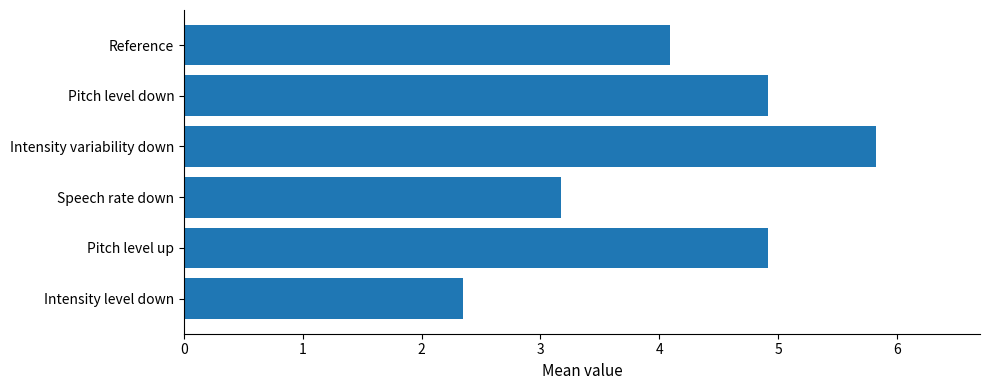

Reading bottom to top, transcribe all the data shown in this chart.

Intensity level down=2.3	Pitch level up=4.9	Speech rate down=3.2	Intensity variability down=5.8	Pitch level down=4.9	Reference=4.1